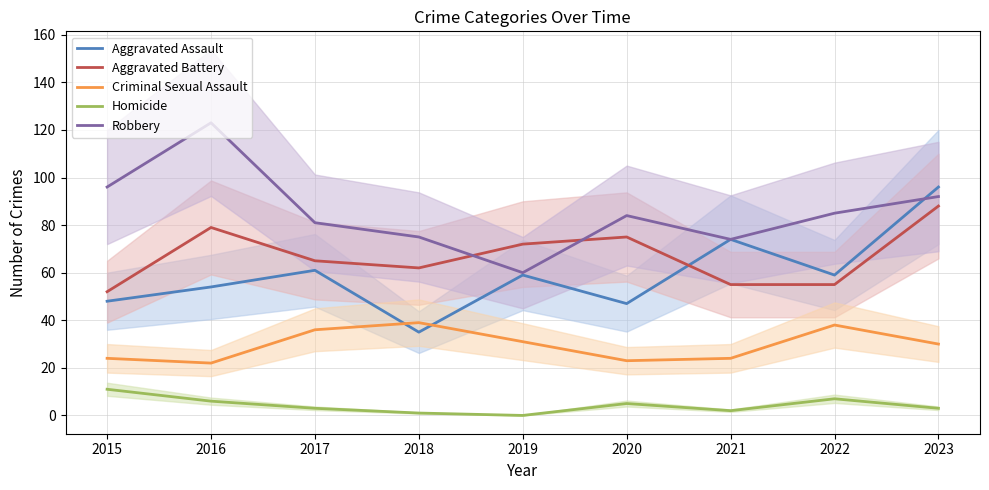

At which category is the sum across all series the highest?

2023